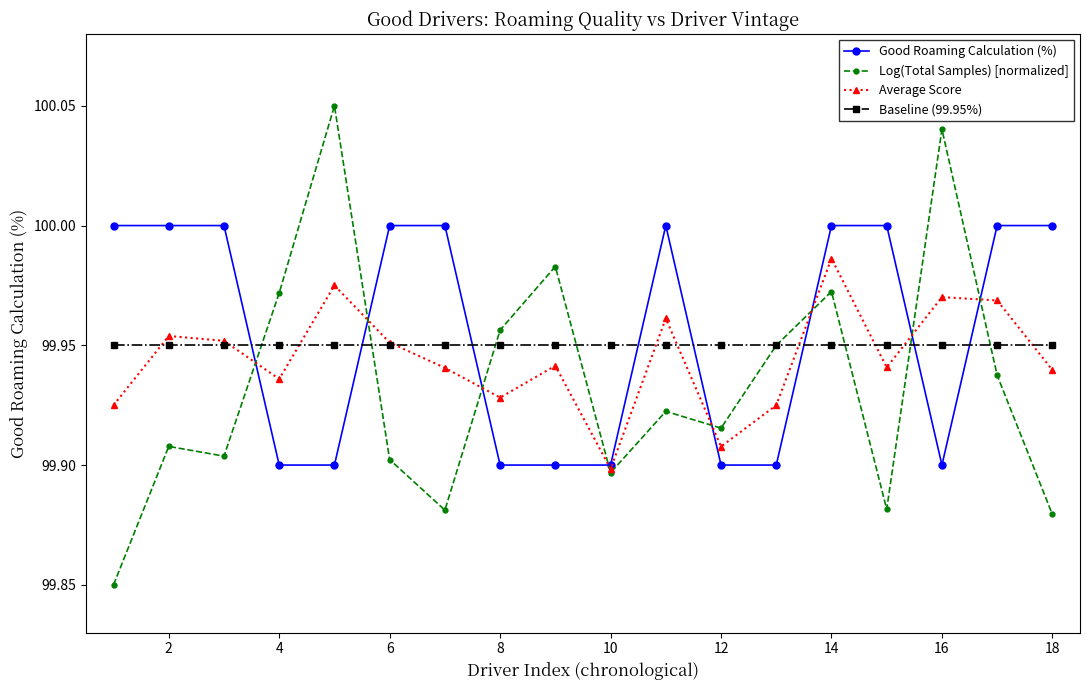

Which series has the widest spread of values?

Log(Total Samples) [normalized]